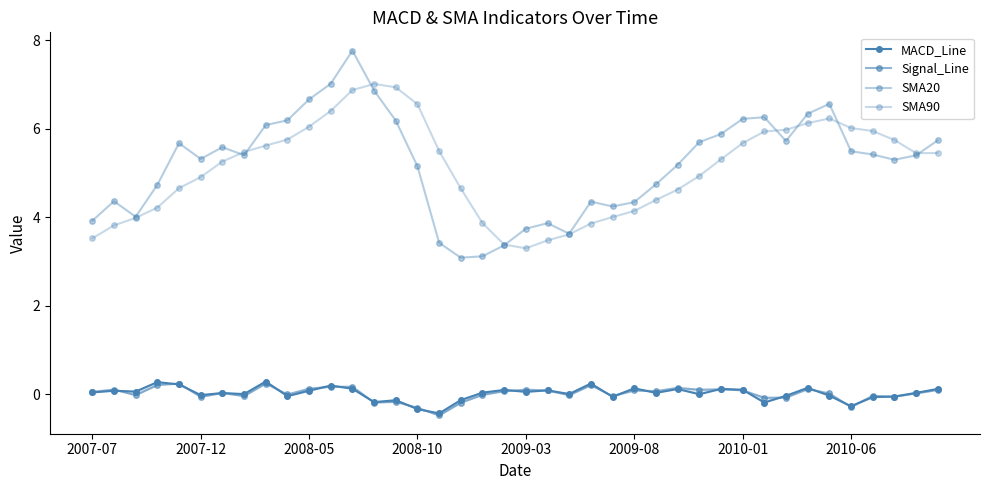

Does the chart display data point markers on the line(s)?

Yes